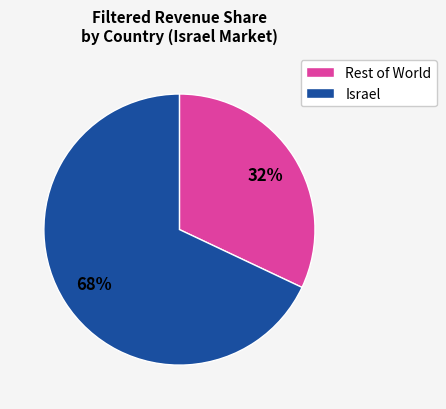

Is there a majority slice in this chart?

Yes